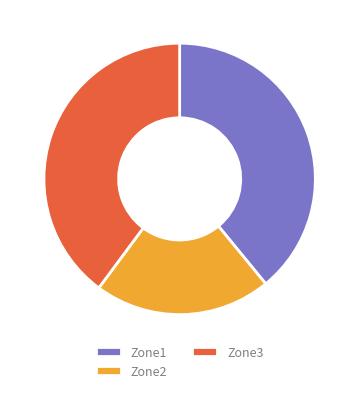

Does any single category account for the majority?

No